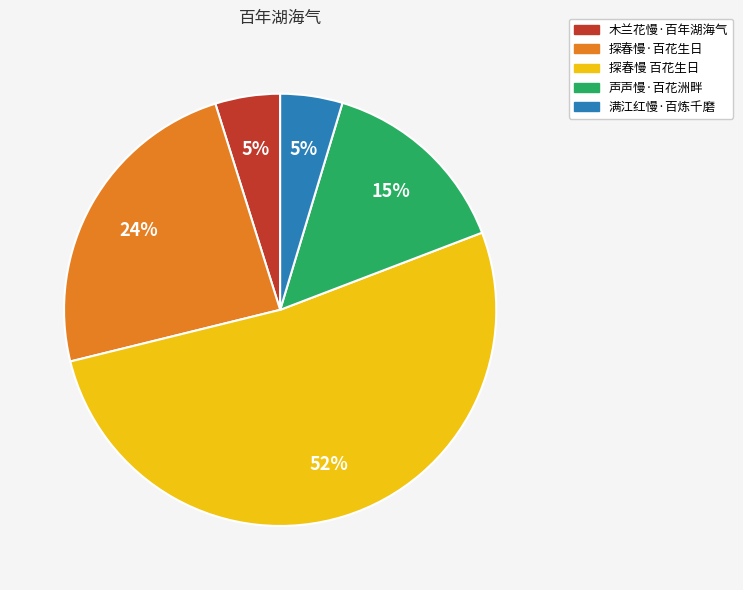

True or false: 探春慢 百花生日 accounts for 52% of the total.

True